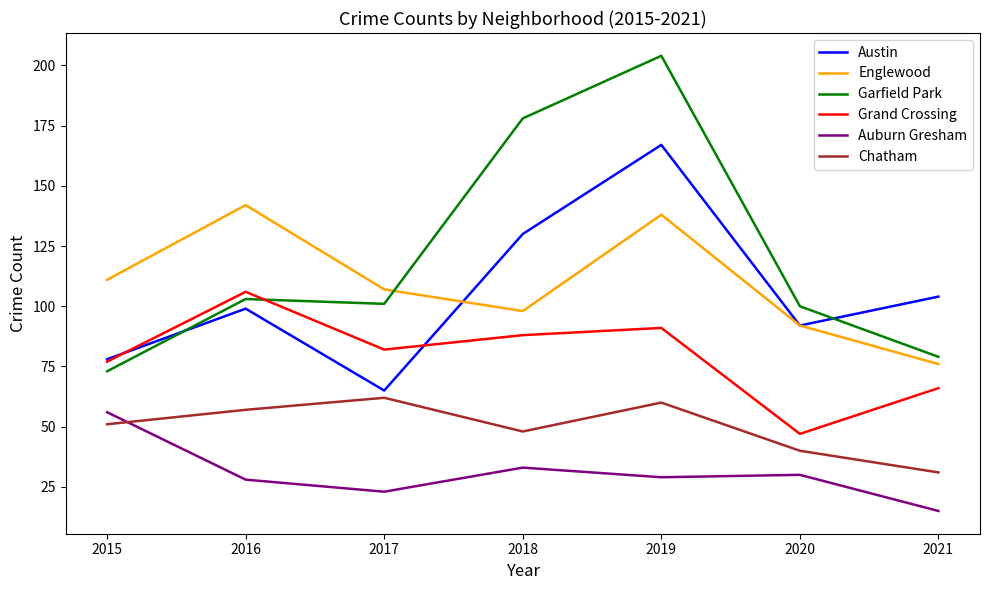

At which category is the sum across all series the highest?

2019